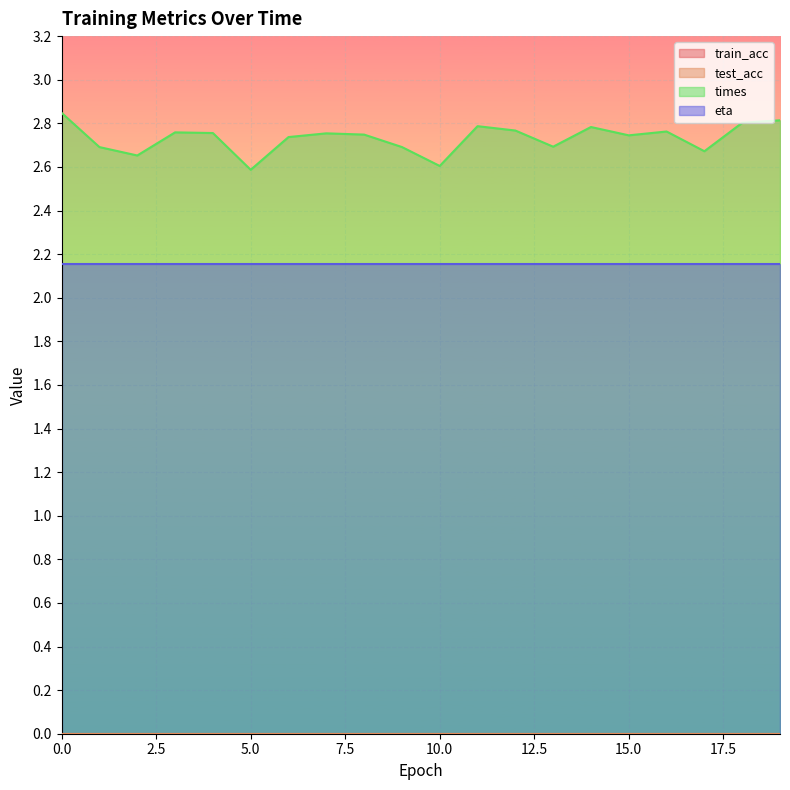

What is the difference between the second highest and second lowest values in the times series?

0.2